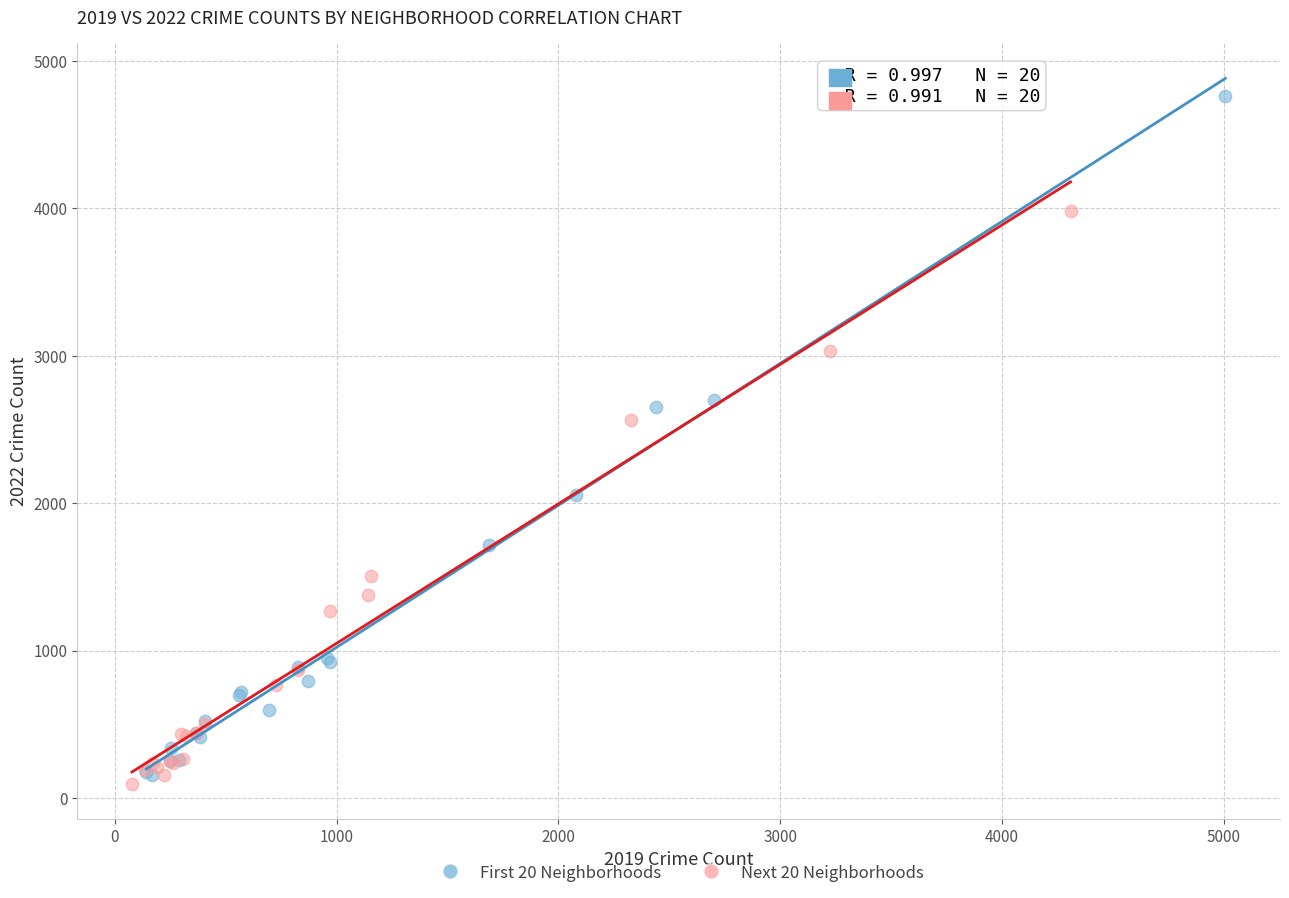

Which series contains the highest Y value?

First 20 Neighborhoods